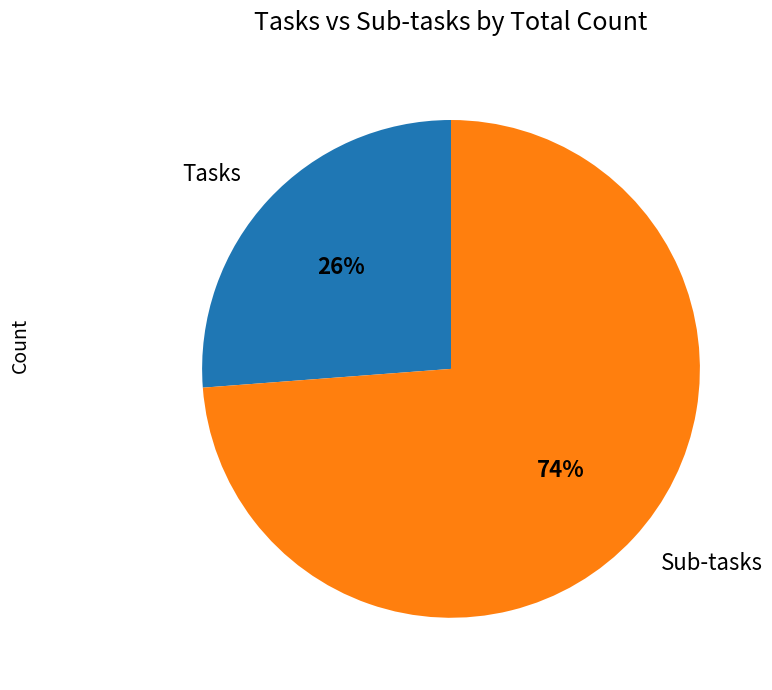

Combined, do Tasks and Sub-tasks account for over 50%?

Yes